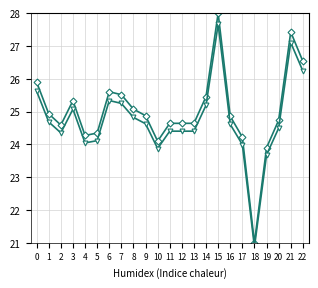

At which label does bitcoin_alt reach its minimum?

18